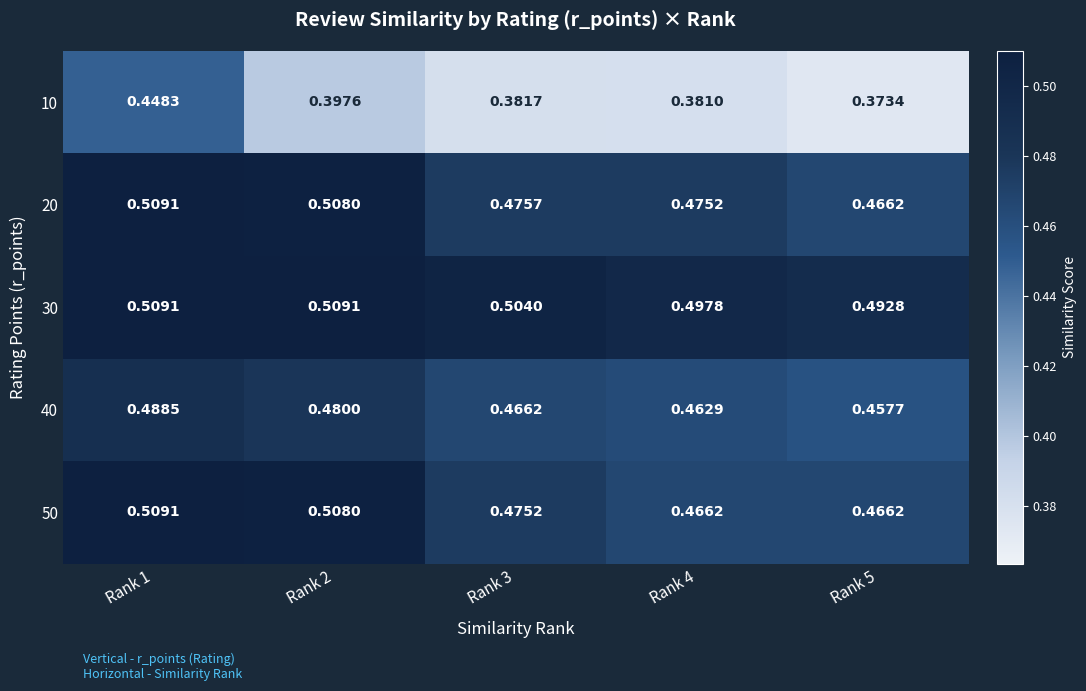

Is the value of 40 at Rank 1 greater than the value of 50 at Rank 2?

No